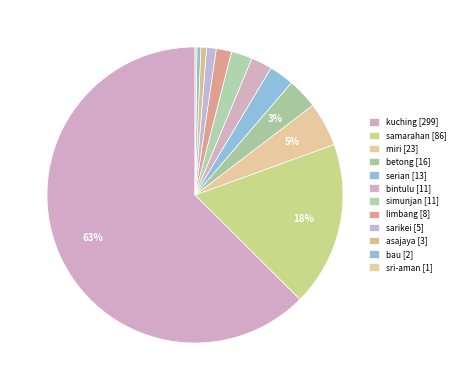

The betong slice represents 3% of the pie. True or false?

True